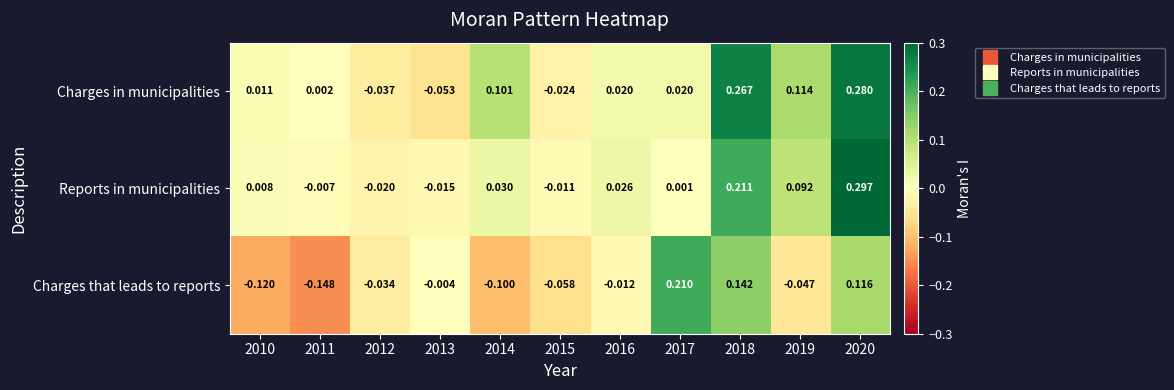

How many data points does each series have?

11